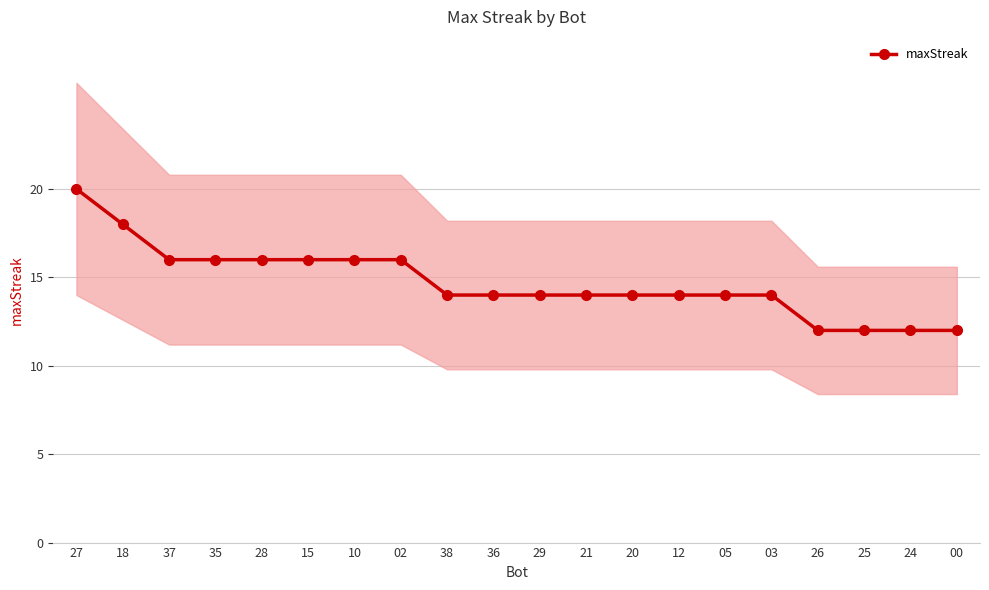

What is the difference between the maximum and minimum values?

8